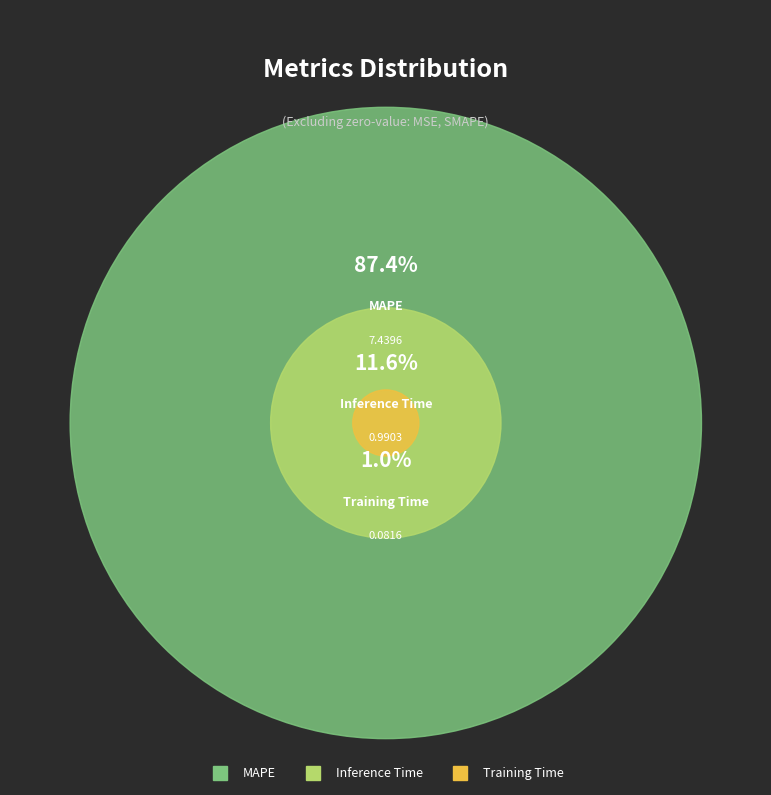

How many slices are in this pie chart?

3